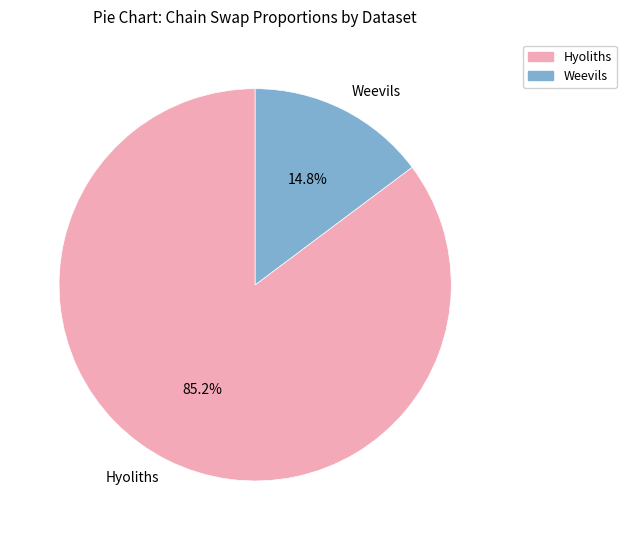

Combined, what portion of the pie is Hyoliths and Weevils?

100.0%